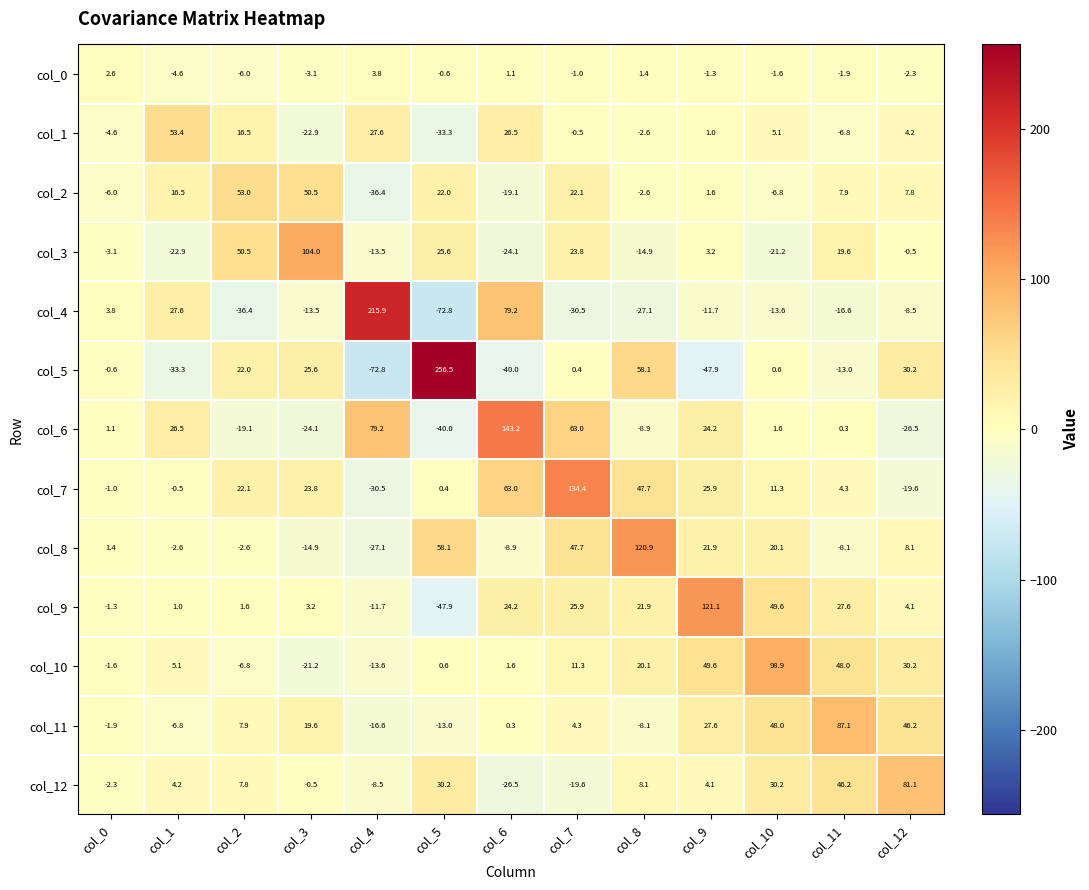

At col_2, list the series in order from largest to smallest.

col_2, col_3, col_7, col_5, col_1, col_11, col_12, col_9, col_8, col_0, col_10, col_6, col_4